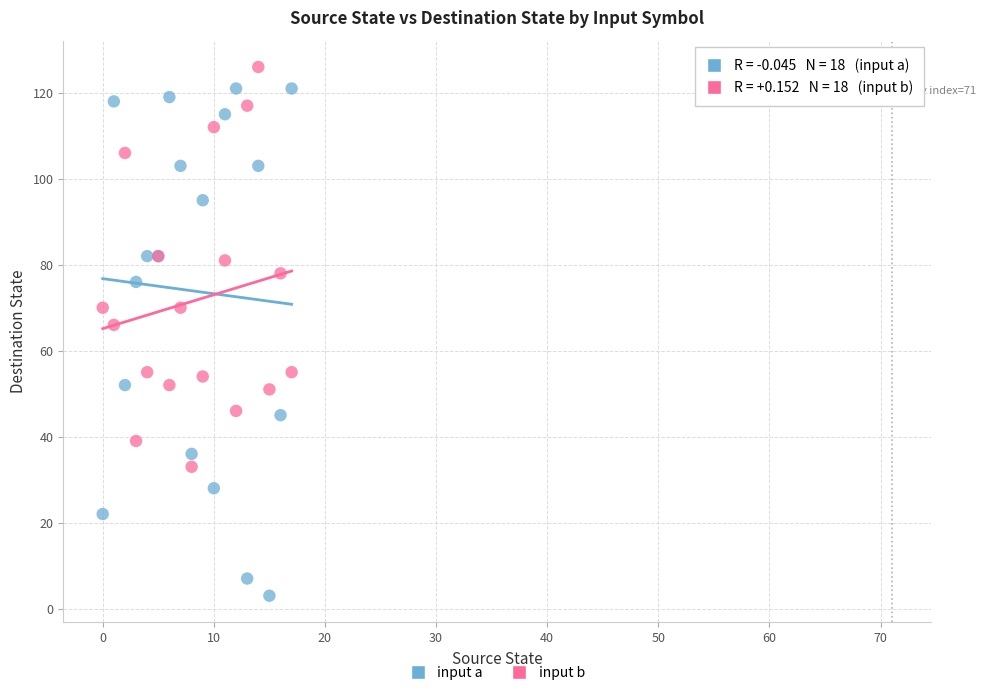

Across all series, what Y value is closest to 64?

66